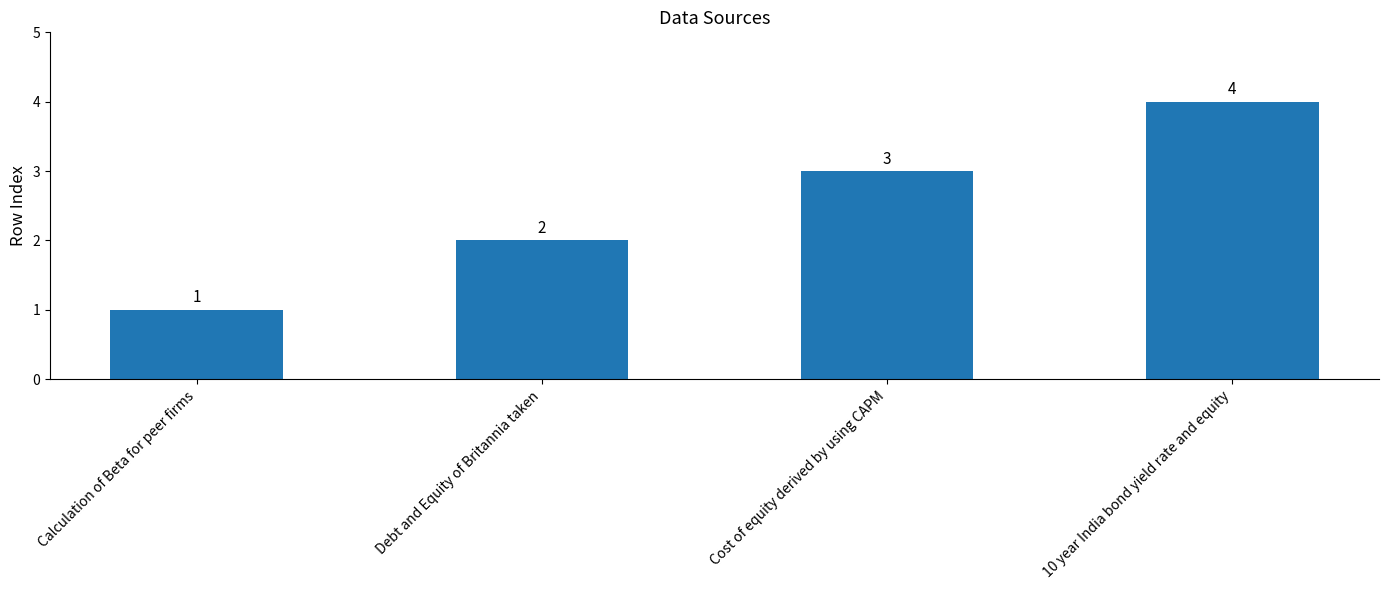

What is the difference between the maximum and minimum values?

3